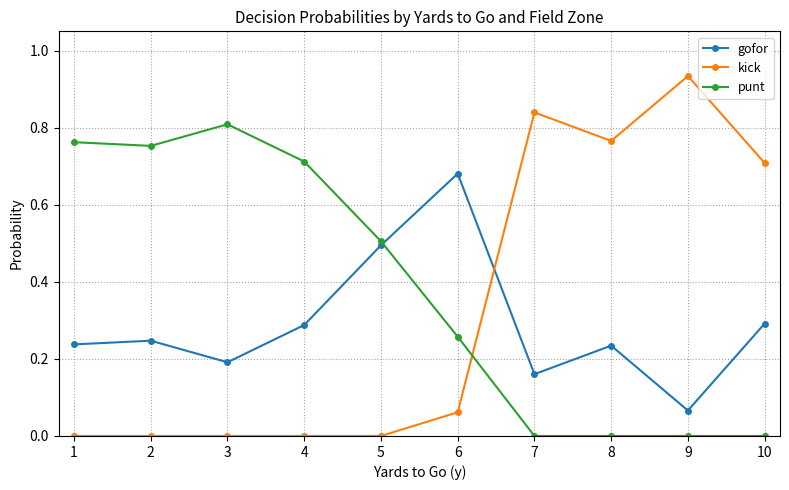

What is the sum of all gofor values?

2.9